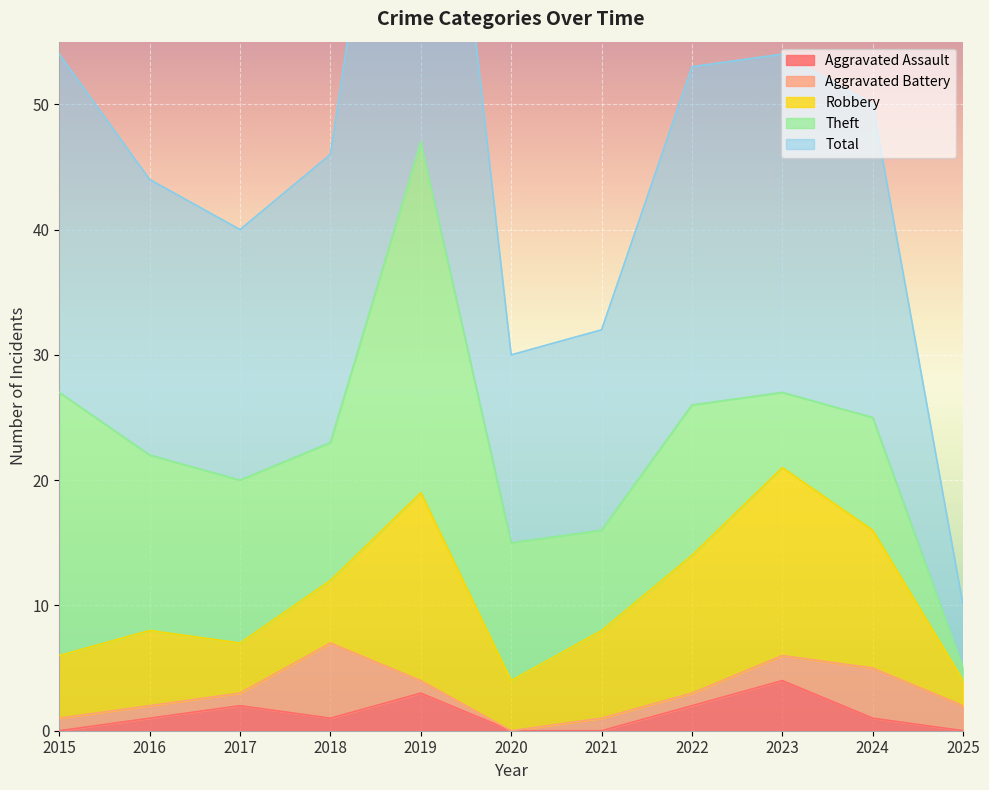

Reading right to left, list all the values displayed in this chart.

Aggravated Assault: 0	1	4	2	0	0	3	1	2	1	0
Aggravated Battery: 2	4	2	1	1	0	1	6	1	1	1
Robbery: 2	11	15	11	7	4	15	5	4	6	5
Theft: 1	9	6	12	8	11	28	11	13	14	21
Total: 5	25	27	27	16	15	47	23	20	22	27